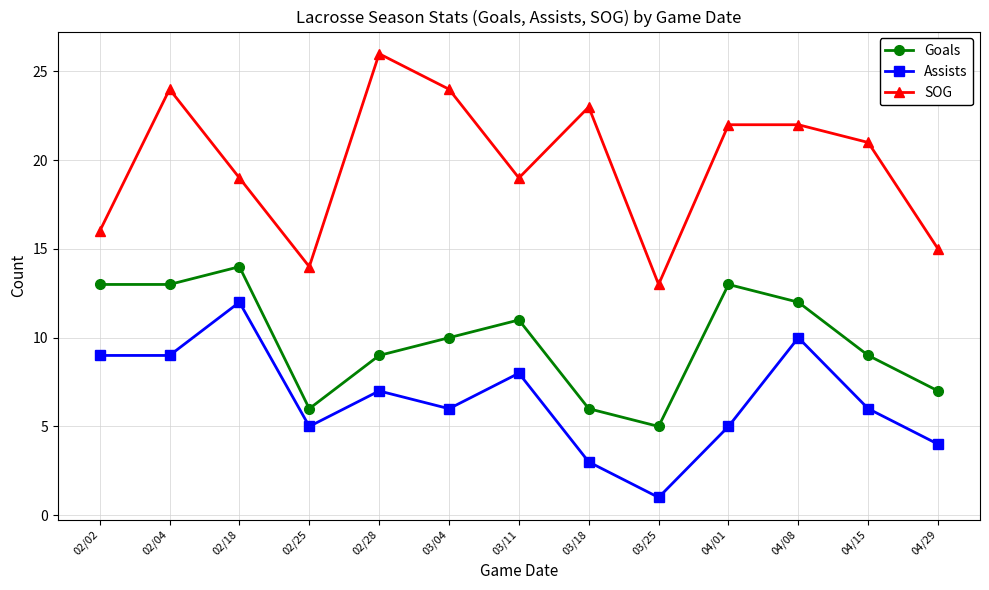

Does the chart have visible grid lines?

Yes